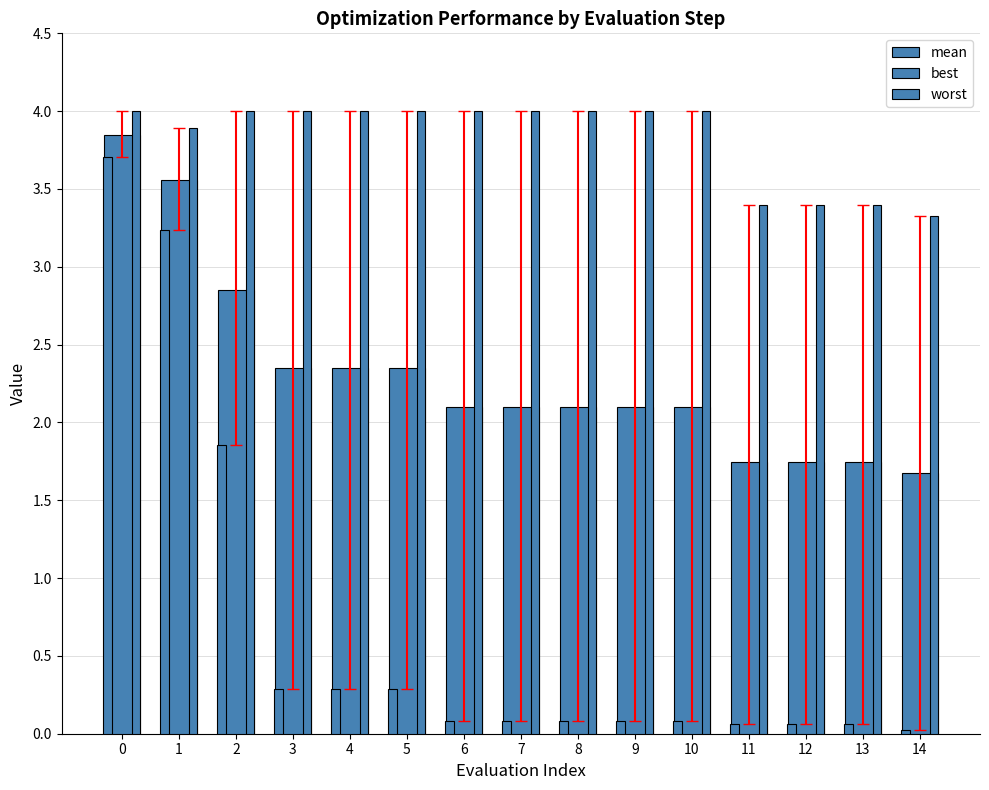

What is the value of the mean bar at the 4th from the left?

2.4